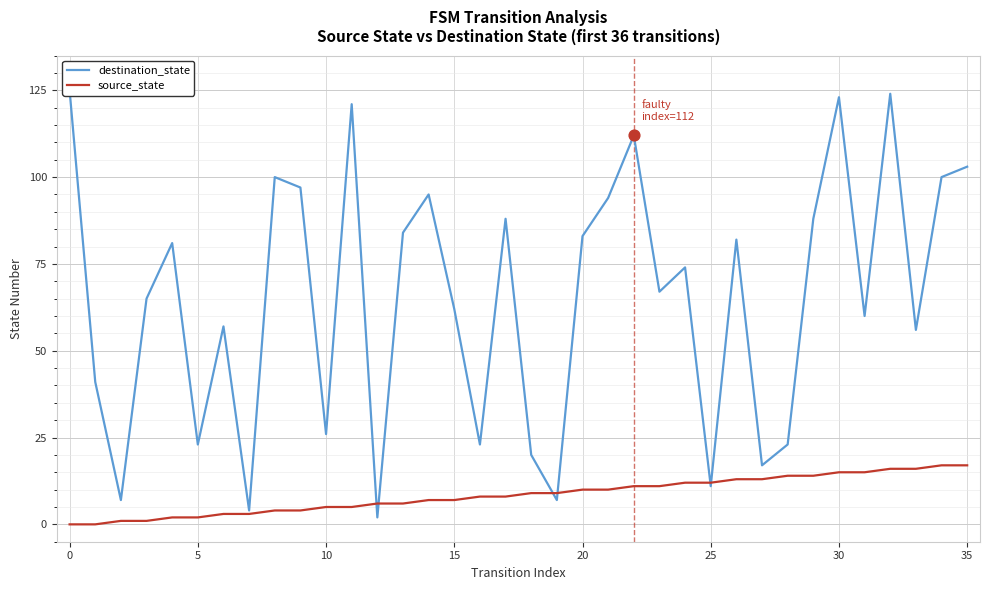

At which category is the sum across all series the highest?

32